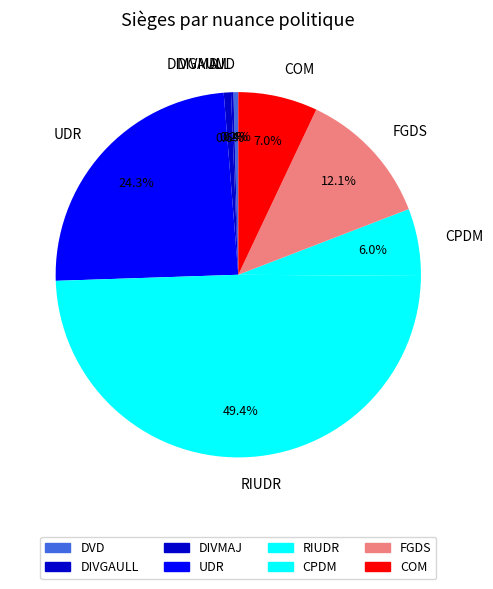

What percentage is NOT represented by CPDM?

94.0%